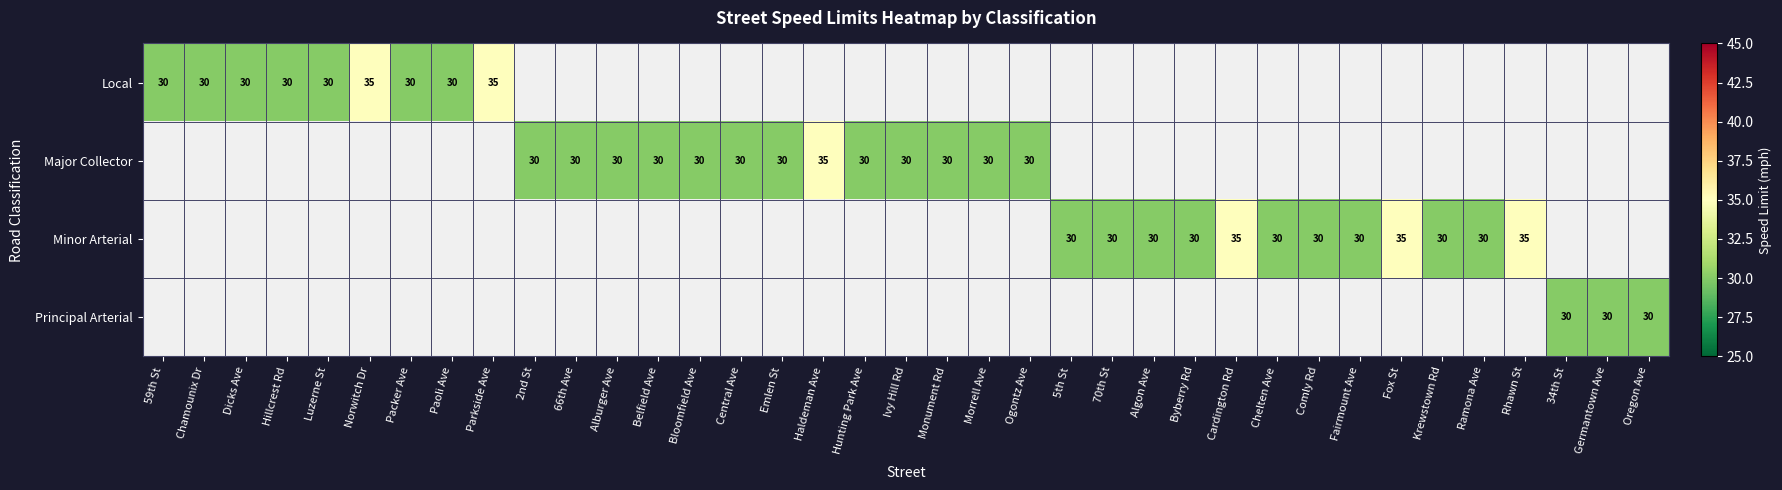

True or false: Major Collector has a value of 43 at Ivy Hill Rd.

False